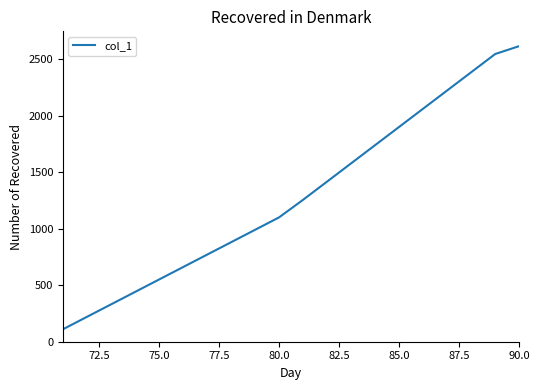

What is the maximum value shown in the chart?

2615.6